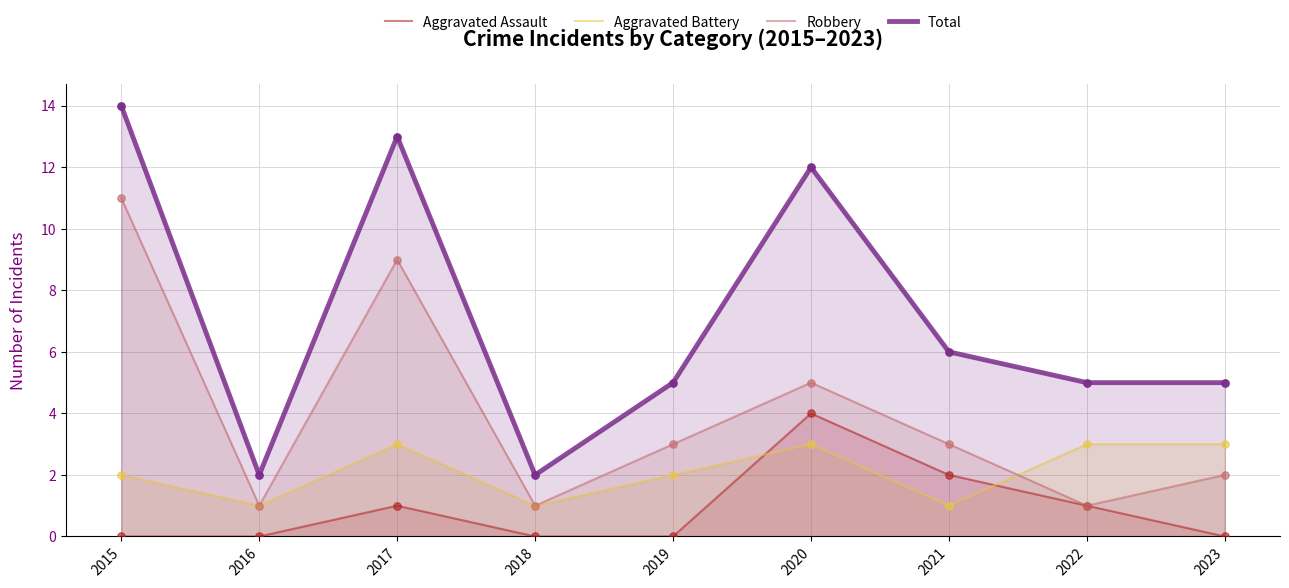

Which series has the largest total across all categories?

Total